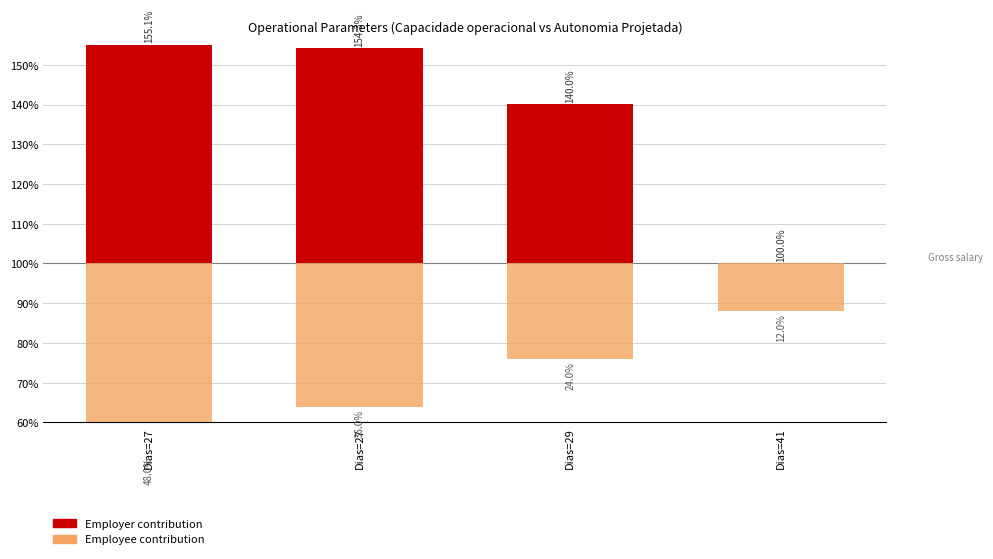

At how many categories does at least one series exceed -31?

4